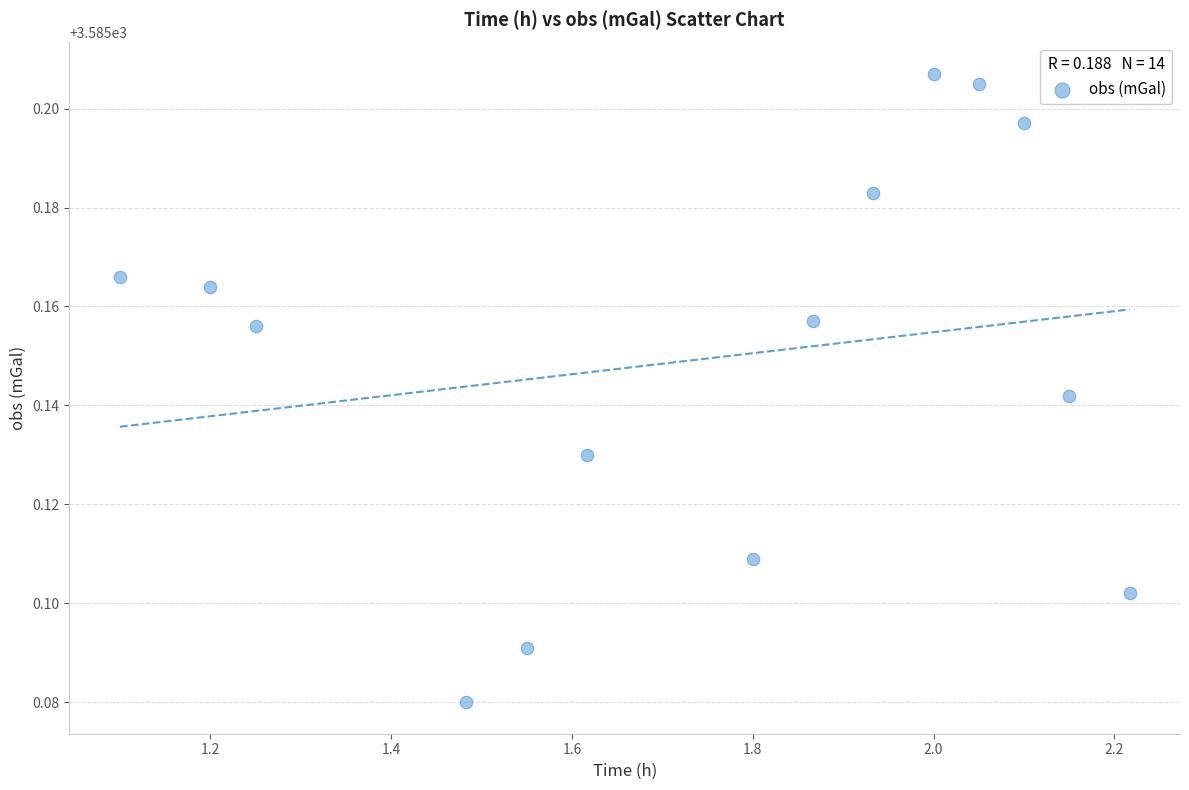

What is the range of X values (max minus min)?

1.1